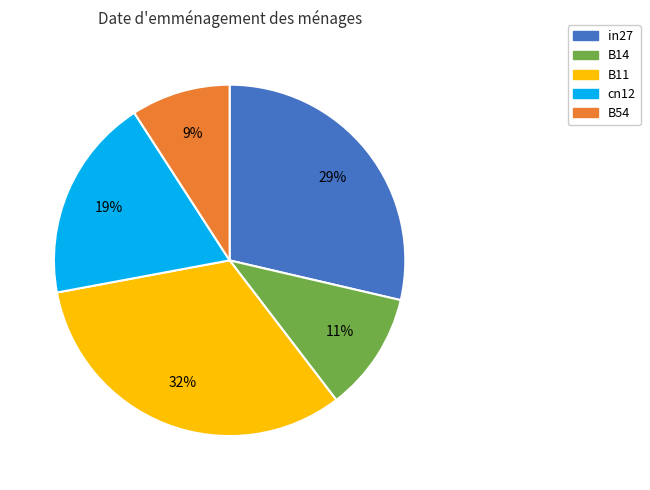

To the nearest percent, what is the combined percentage of B11 and B14?

43%